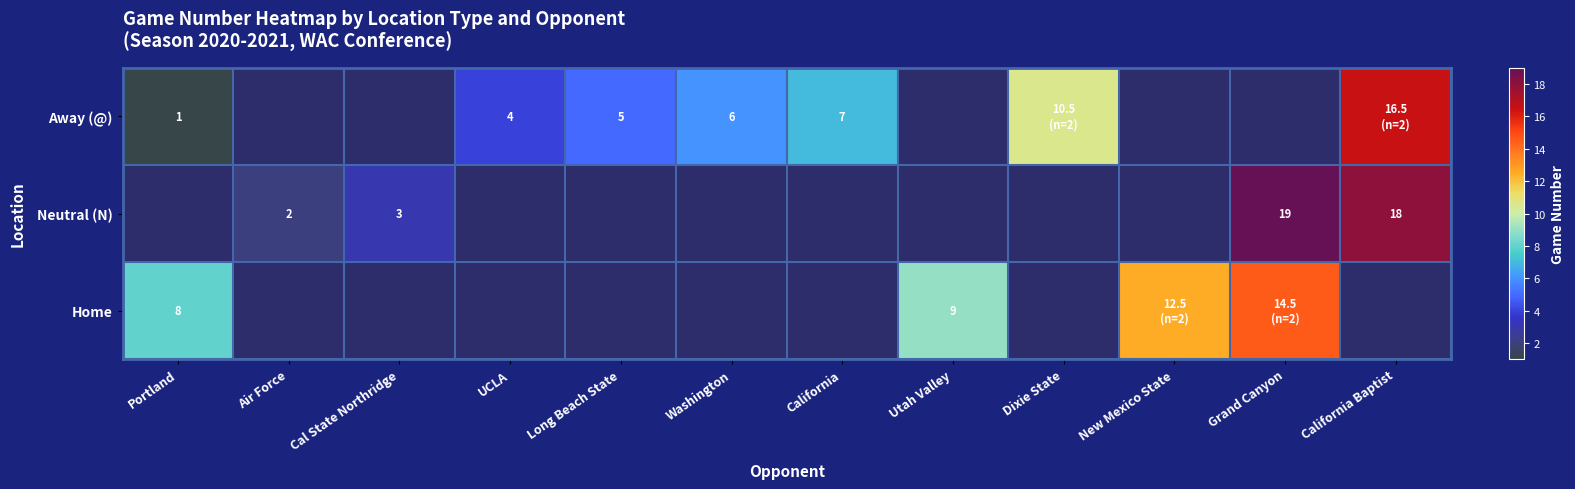

Is it true that Away (@) equals 4.0 at UCLA?

True